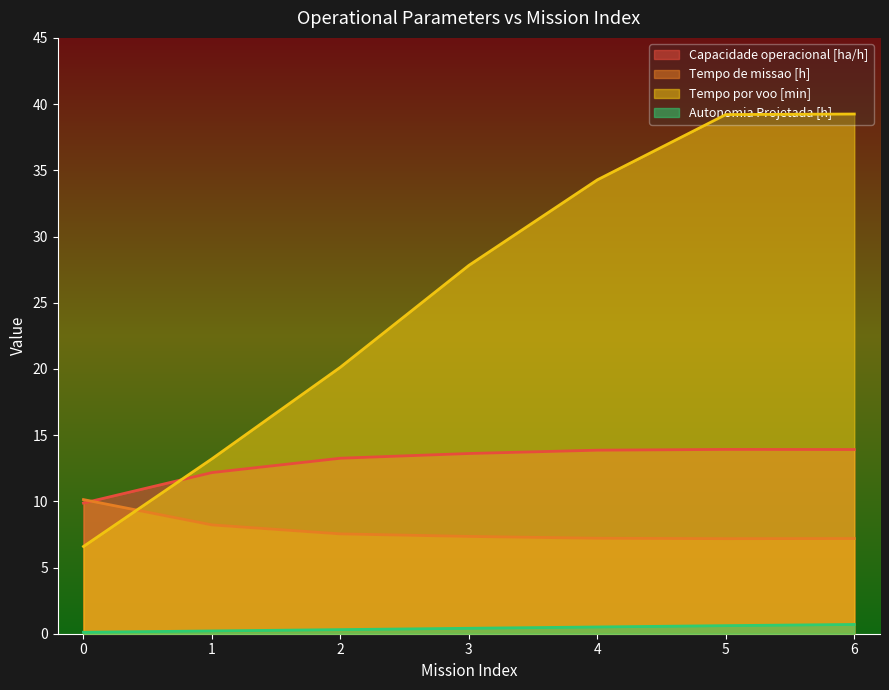

Is the value of Tempo de missao [h] at 2 greater than the value of Tempo por voo [min] at 1?

No